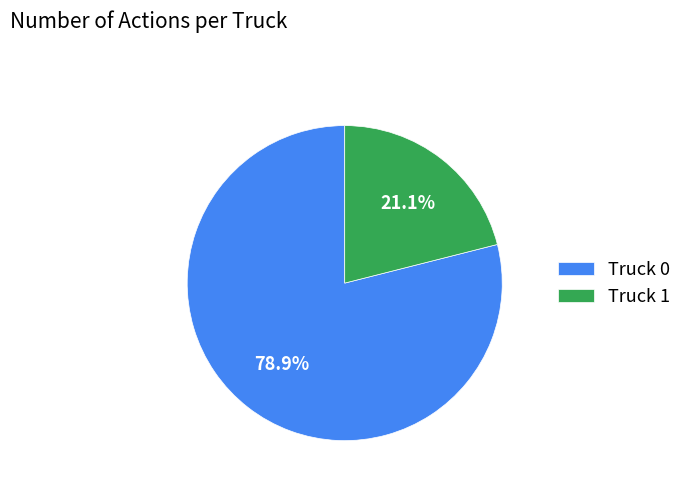

To the nearest percent, what portion does Truck 1 represent?

21%